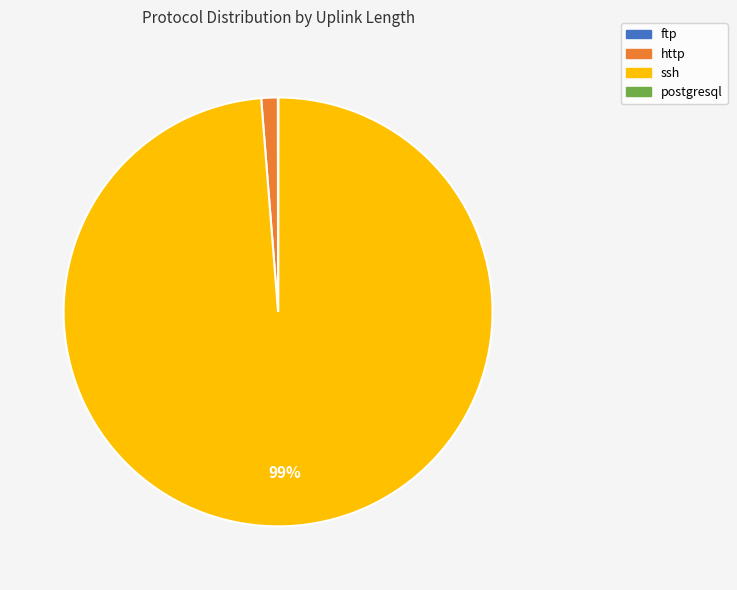

To the nearest percent, what is the difference between the largest and smallest slice percentages?

99%